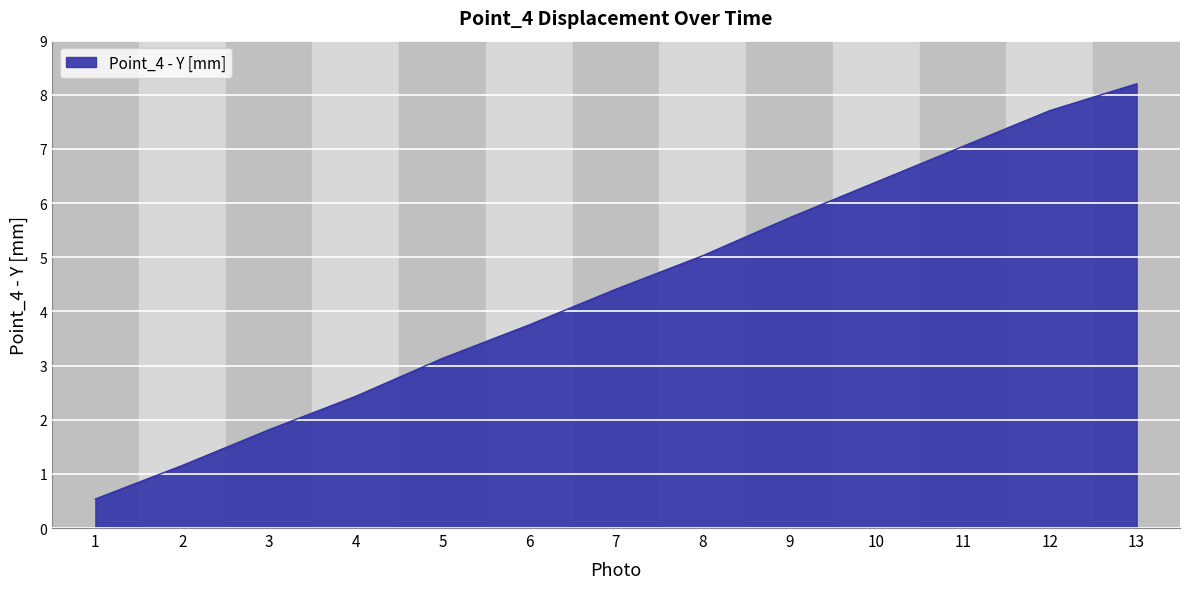

Between 7 and 12, which is larger?

12